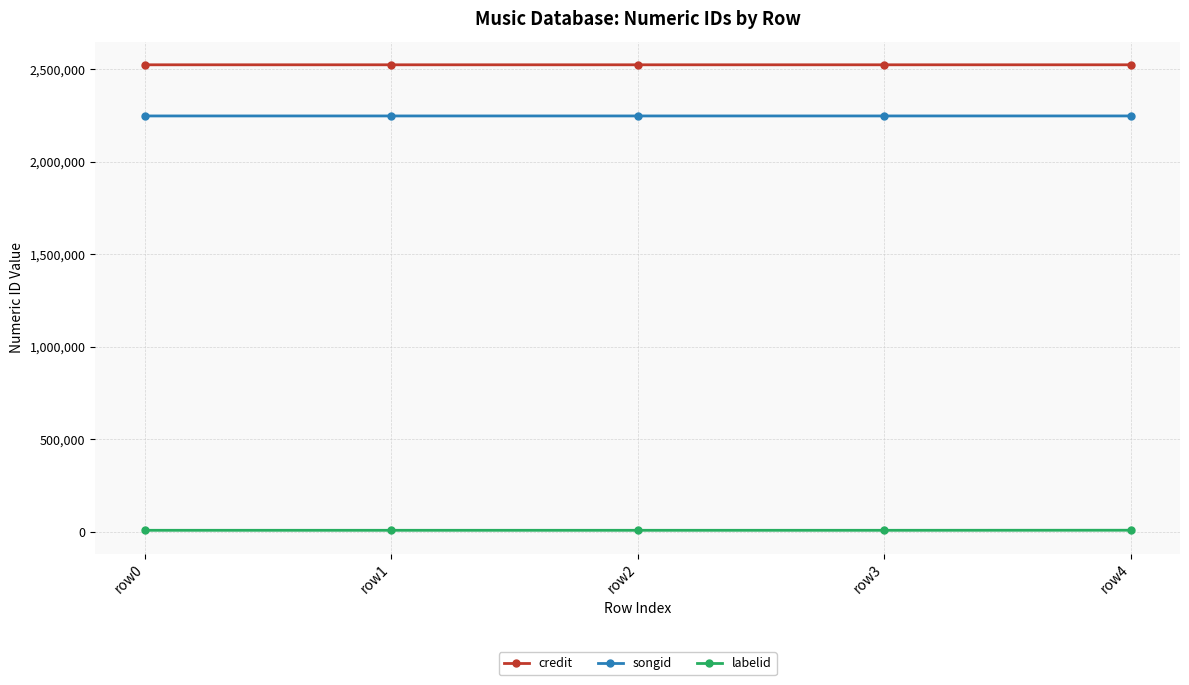

What is the difference between the maximum and minimum values in the songid series?

12